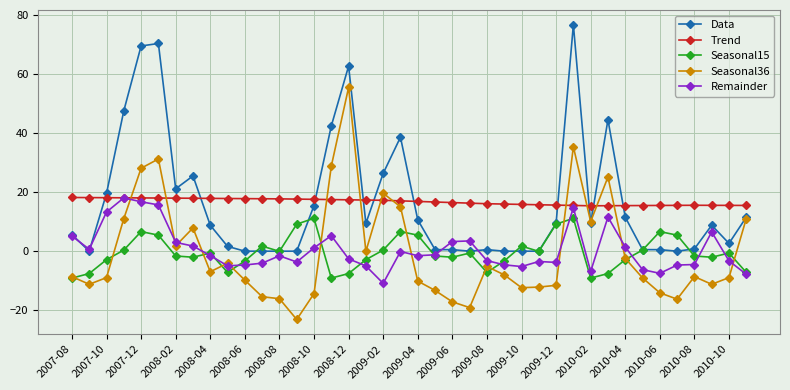

True or false: Trend and Seasonal15 intersect in this chart.

False